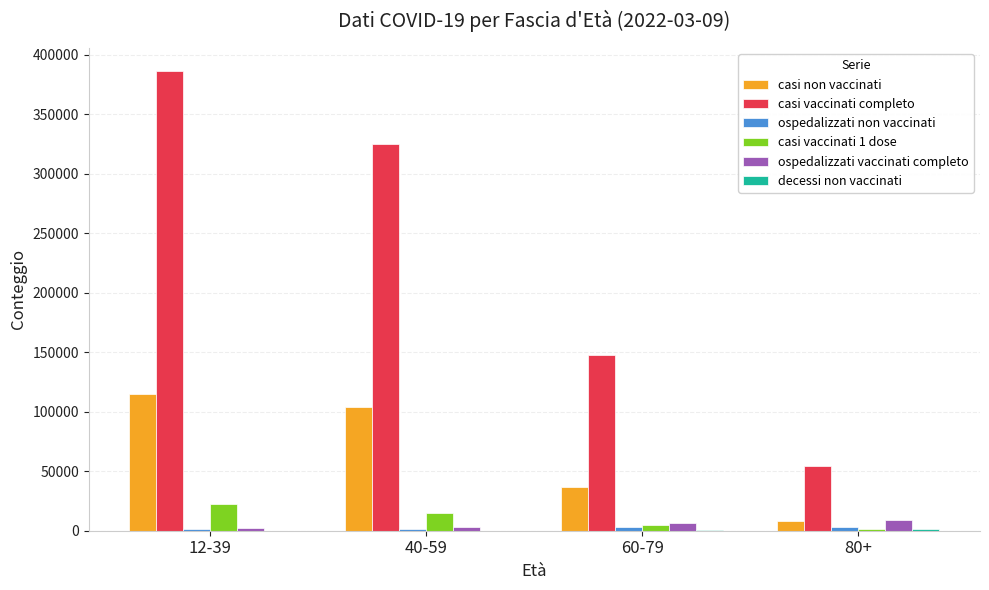

Count the number of data series in this chart.

6